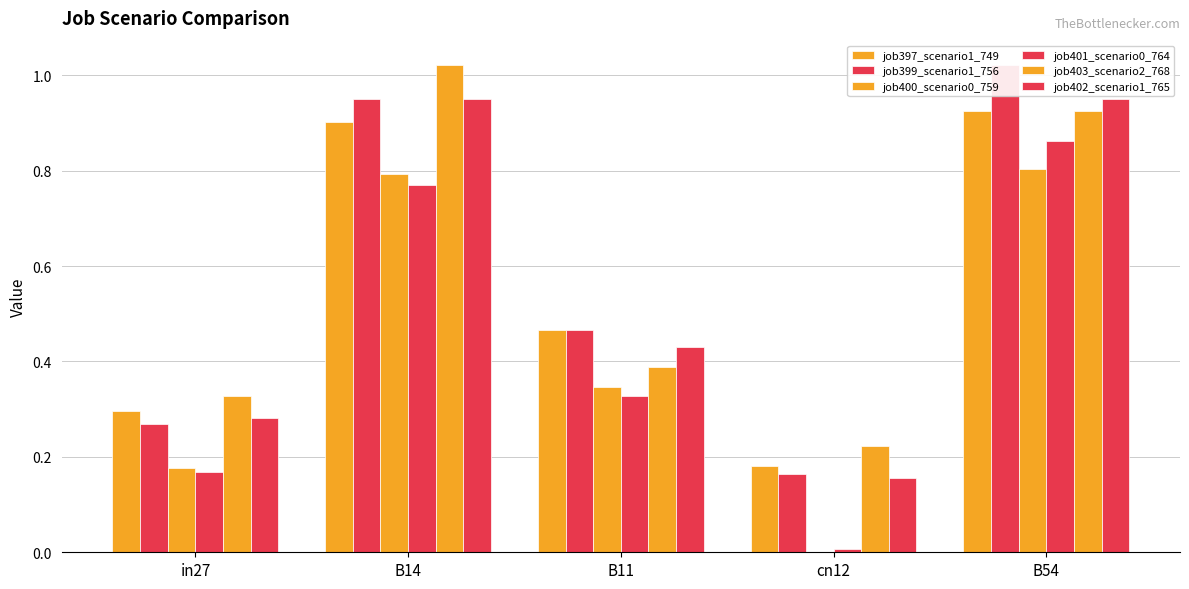

Reading left to right, list all the values displayed in this chart.

job397_scenario1_749: 0.3	0.9	0.5	0.2	0.9
job399_scenario1_756: 0.3	1.0	0.5	0.2	1.0
job400_scenario0_759: 0.2	0.8	0.3	0.0	0.8
job401_scenario0_764: 0.2	0.8	0.3	0.0	0.9
job403_scenario2_768: 0.3	1.0	0.4	0.2	0.9
job402_scenario1_765: 0.3	1.0	0.4	0.2	1.0